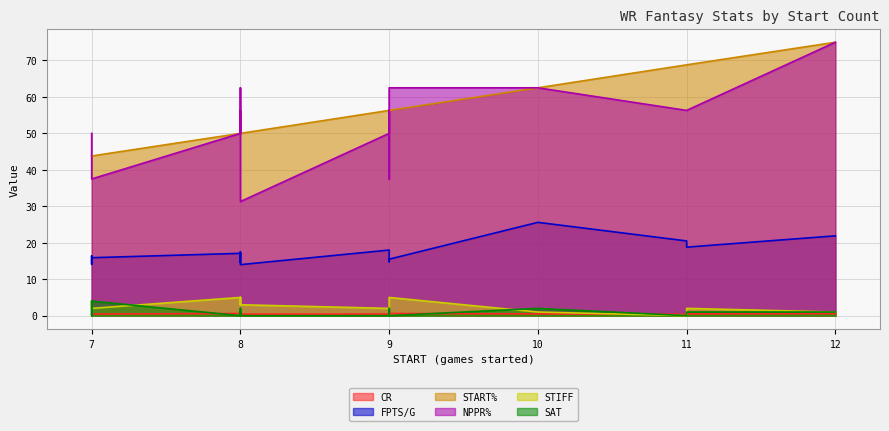

Reading left to right, transcribe all the data shown in this chart.

CR: 12=0.6	11=0.4	11=0.5	10=0.5	9=0.5	9=0.5	9=0.5	9=0.6	8=0.4	8=0.5	8=0.5	8=0.5	8=0.5	8=0.6	8=0.6	8=0.6	7=0.4	7=0.5	7=0.5	7=0.5
FPTS/G: 12=21.9	11=20.5	11=18.8	10=25.6	9=18.0	9=17.7	9=14.8	9=15.5	8=14.0	8=14.9	8=15.3	8=17.5	8=14.6	8=17.0	8=16.9	8=17.1	7=15.9	7=16.4	7=14.1	7=15.4
START%: 12=75.0	11=68.8	11=68.8	10=62.5	9=56.3	9=56.3	9=56.3	9=56.3	8=50.0	8=50.0	8=50.0	8=50.0	8=50.0	8=50.0	8=50.0	8=50.0	7=43.8	7=43.8	7=43.8	7=43.8
NPPR%: 12=75.0	11=56.3	11=56.3	10=62.5	9=50.0	9=56.3	9=37.5	9=62.5	8=31.3	8=31.3	8=43.8	8=56.3	8=50.0	8=62.5	8=50.0	8=50.0	7=37.5	7=37.5	7=37.5	7=50.0
STIFF: 12=1.0	11=0.0	11=2.0	10=1.0	9=2.0	9=3.0	9=3.0	9=5.0	8=3.0	8=3.0	8=3.0	8=3.0	8=5.0	8=3.0	8=4.0	8=5.0	7=2.0	7=2.0	7=4.0	7=3.0
SAT: 12=1.0	11=0.0	11=1.0	10=2.0	9=0.0	9=2.0	9=0.0	9=0.0	8=0.0	8=1.0	8=0.0	8=2.0	8=0.0	8=0.0	8=1.0	8=0.0	7=4.0	7=0.0	7=1.0	7=4.0